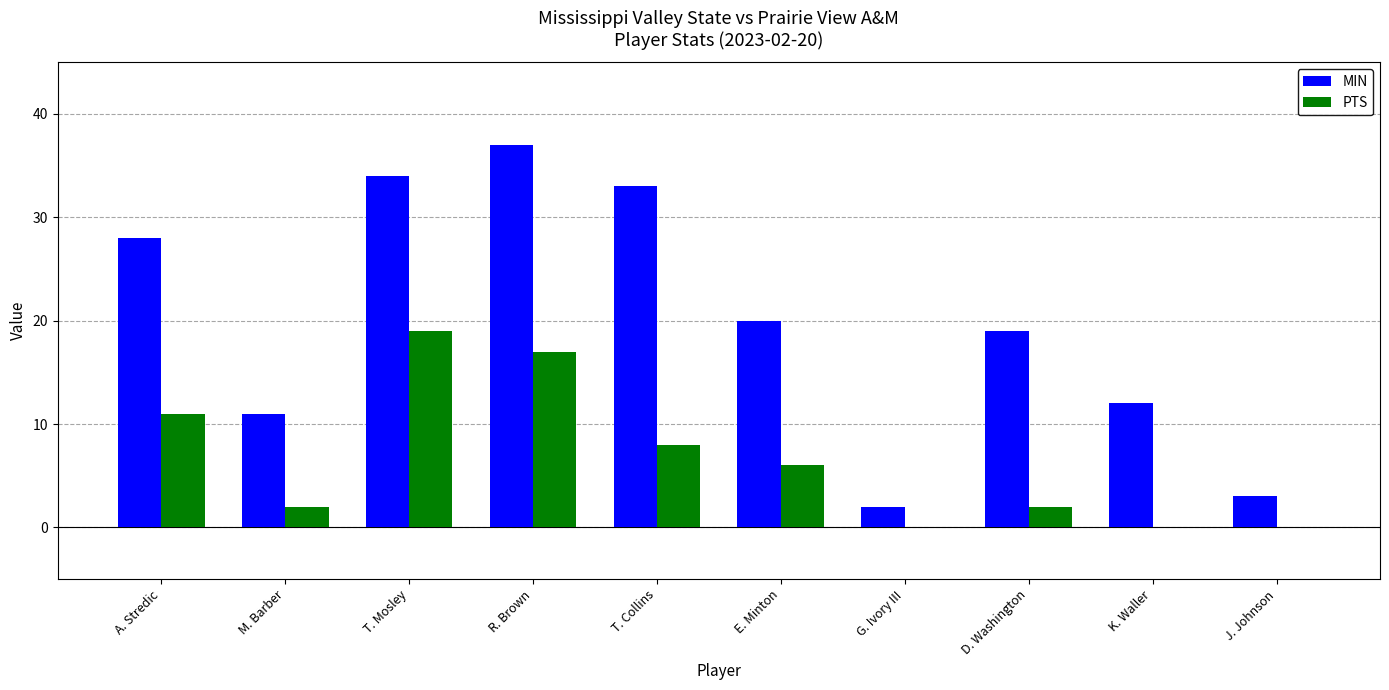

What is the sum of the PTS values at A. Stredic and K. Waller?

11